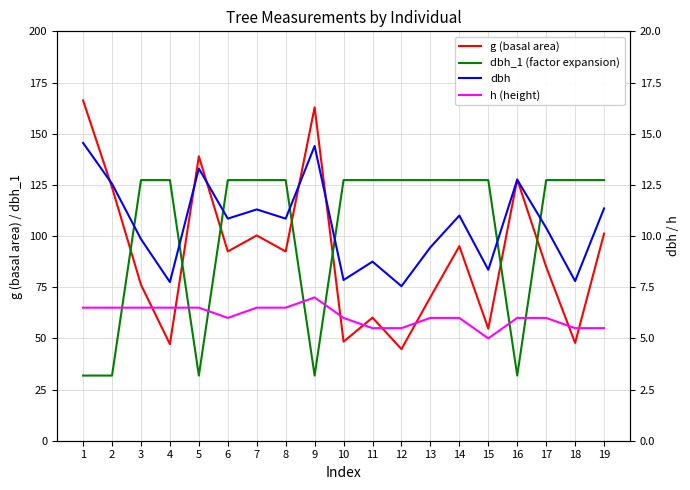

At which category is the sum across all series the highest?

7